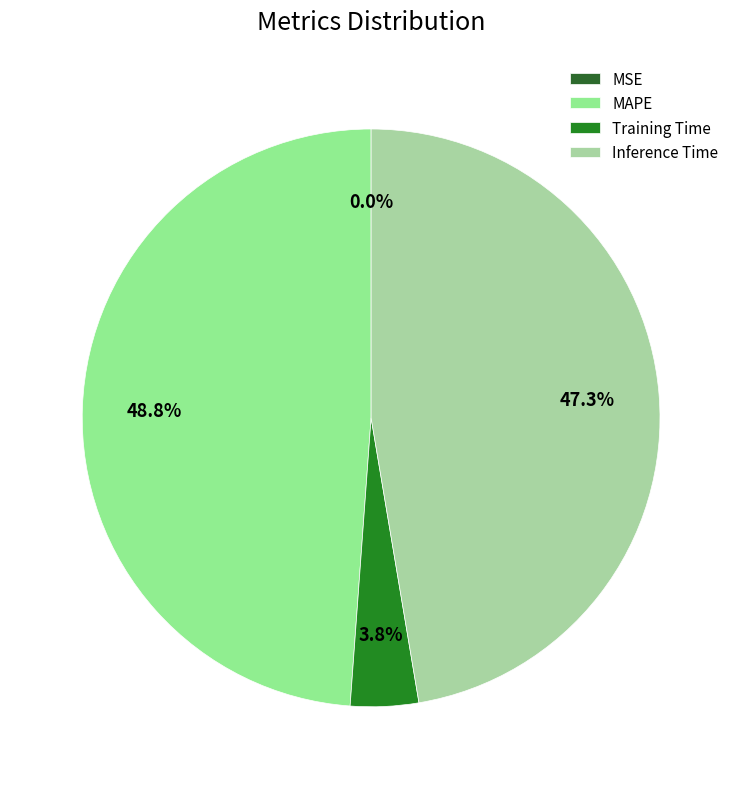

Is there any slice that represents more than half of the pie?

No